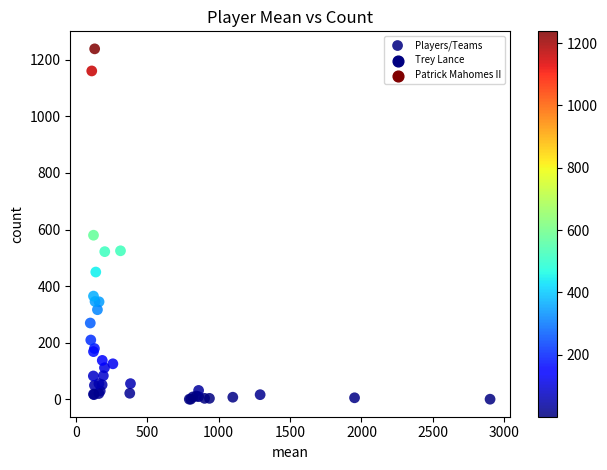

What Y value in the scatter plot is closest to 619?

580